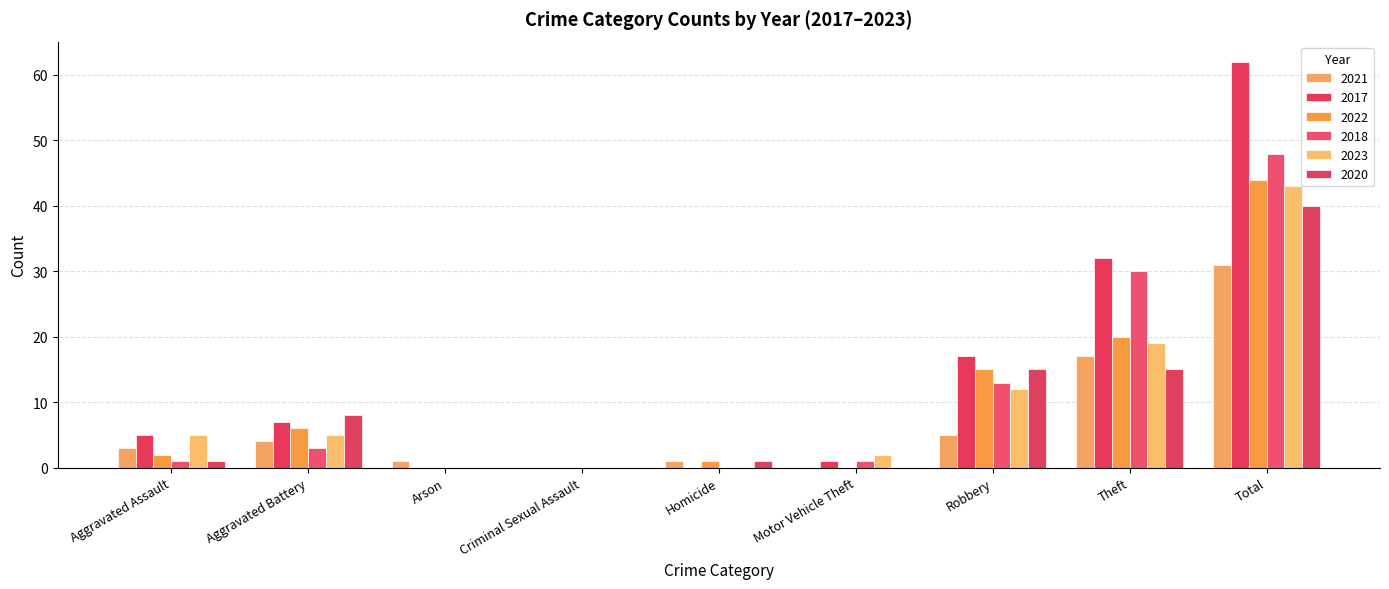

How many groups of bars are there?

9